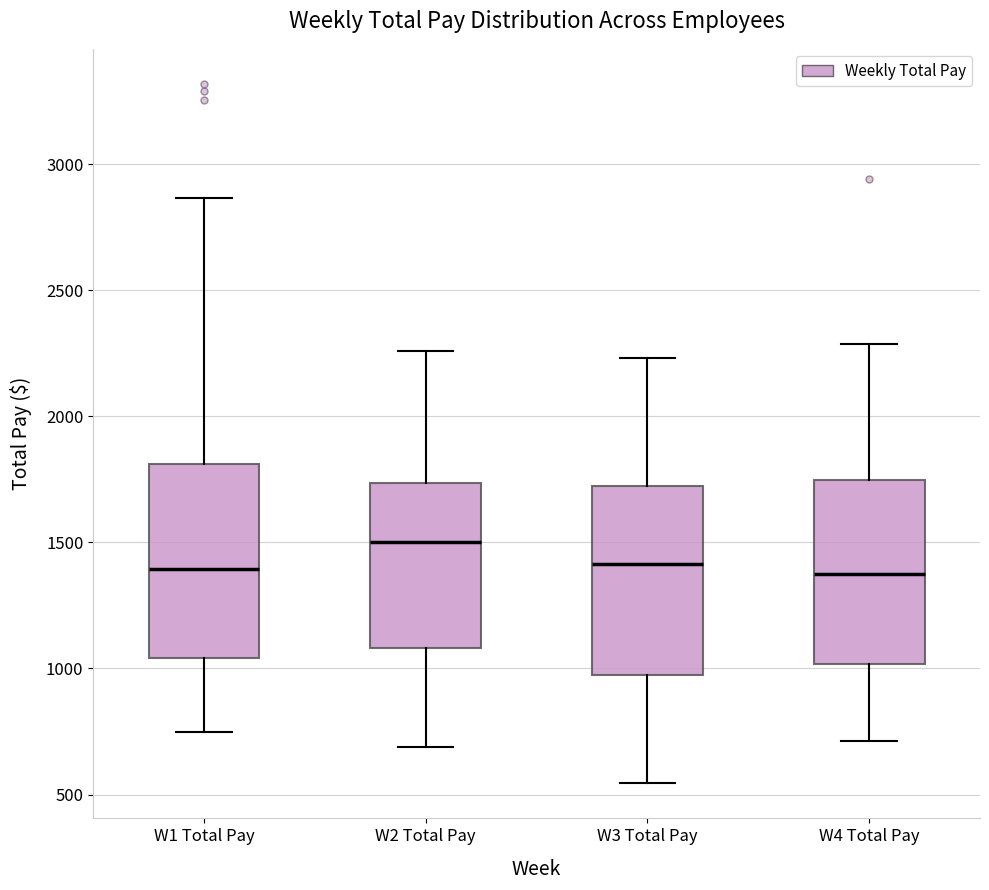

Reading left to right, transcribe this box plot: for each box, give where its median line is, the range the box spans, and where its two whiskers end, as read against the y-axis. The values are not printed on the chart, so give them approximately, as read against the axis.

W1 Total Pay: median 1400, box 1050 to 1800, whiskers 750 to 2850
W2 Total Pay: median 1500, box 1100 to 1750, whiskers 700 to 2250
W3 Total Pay: median 1400, box 1000 to 1700, whiskers 550 to 2250
W4 Total Pay: median 1350, box 1000 to 1750, whiskers 700 to 2300